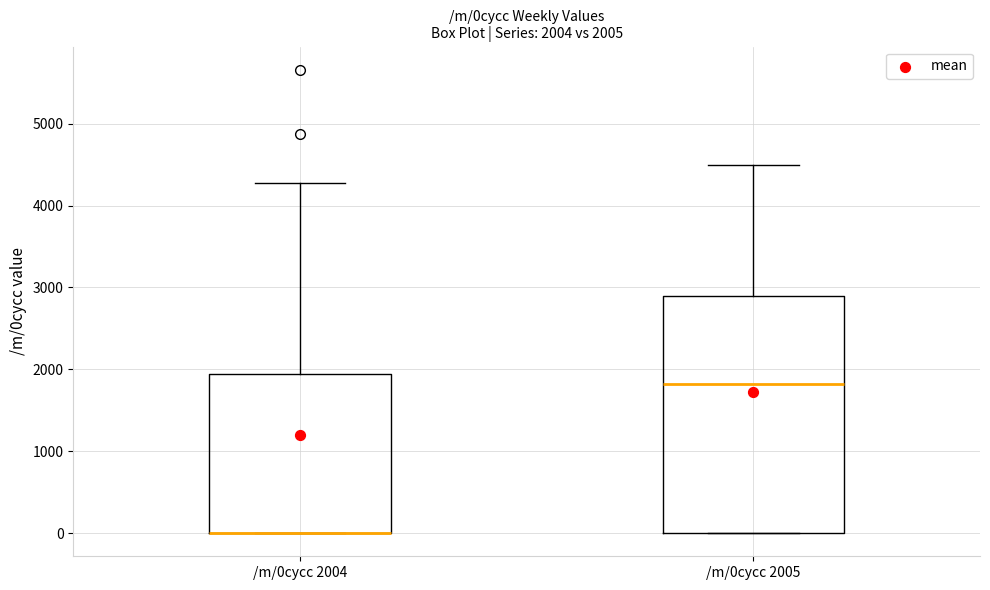

Which box is the tallest, from its lower edge to its upper edge?

/m/0cycc 2005